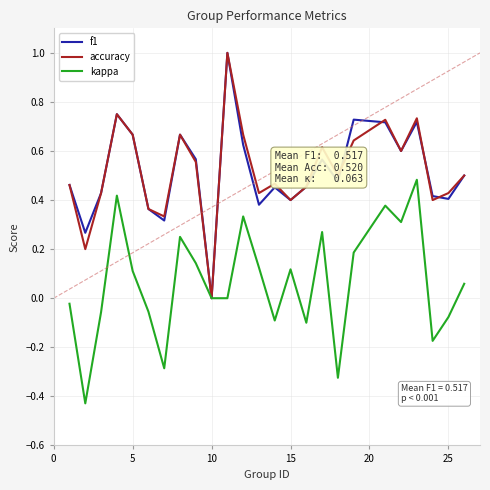

What is the greatest value displayed?

1.0